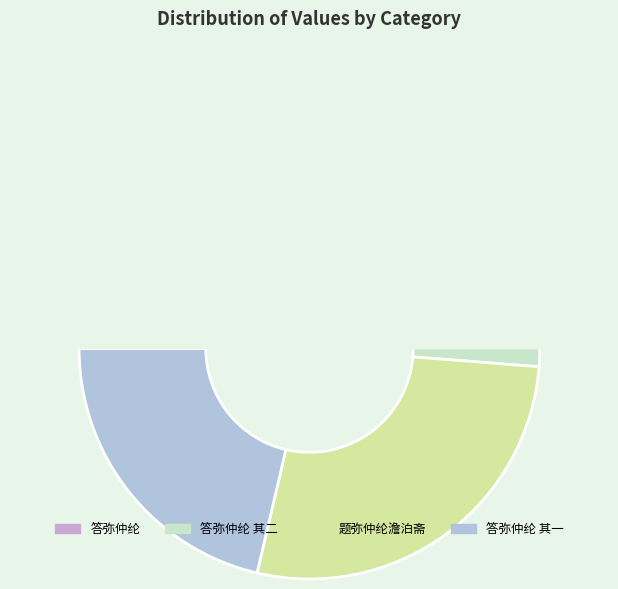

The 题弥仲纶澹泊斋 slice represents 17% of the pie. True or false?

False